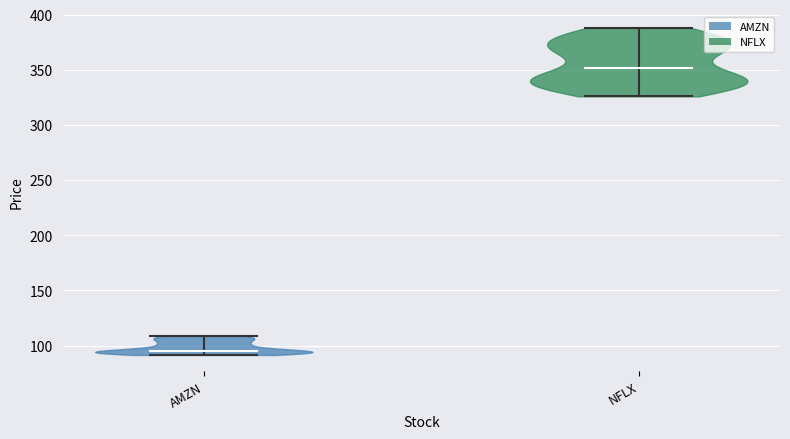

Which violin has the highest median line?

NFLX